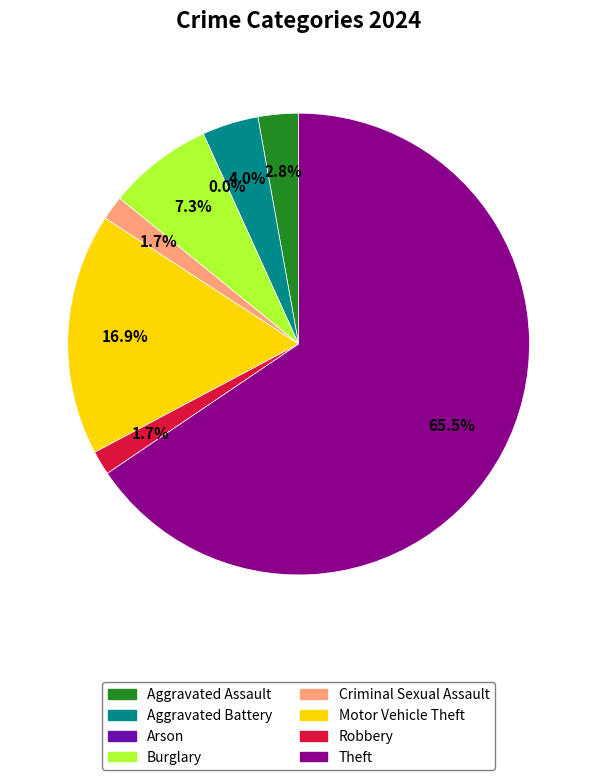

Is it true that Theft is 66% of the pie?

True